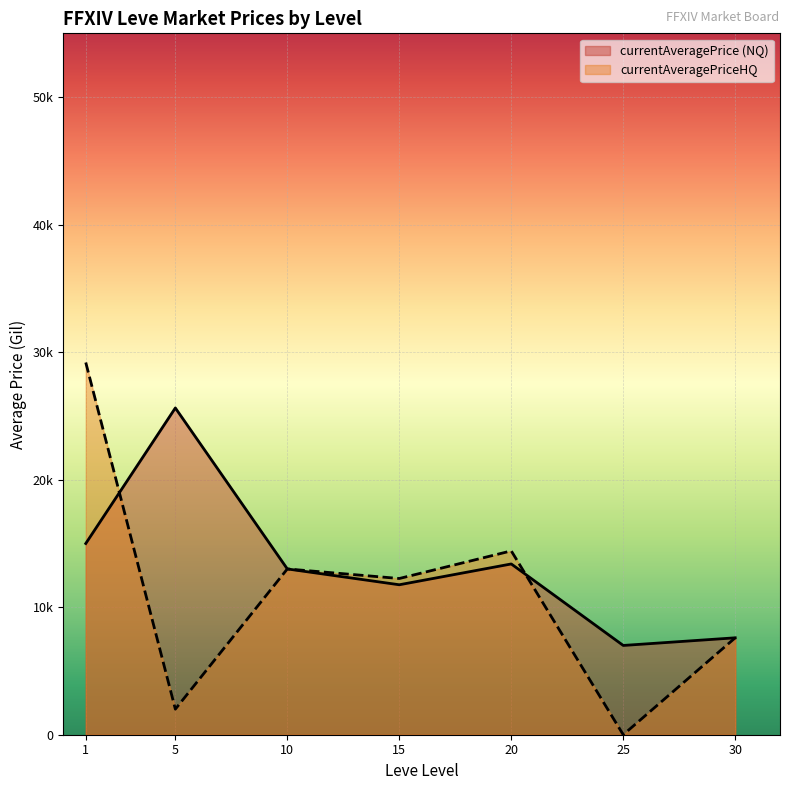

Does the chart display data point markers on the line(s)?

No